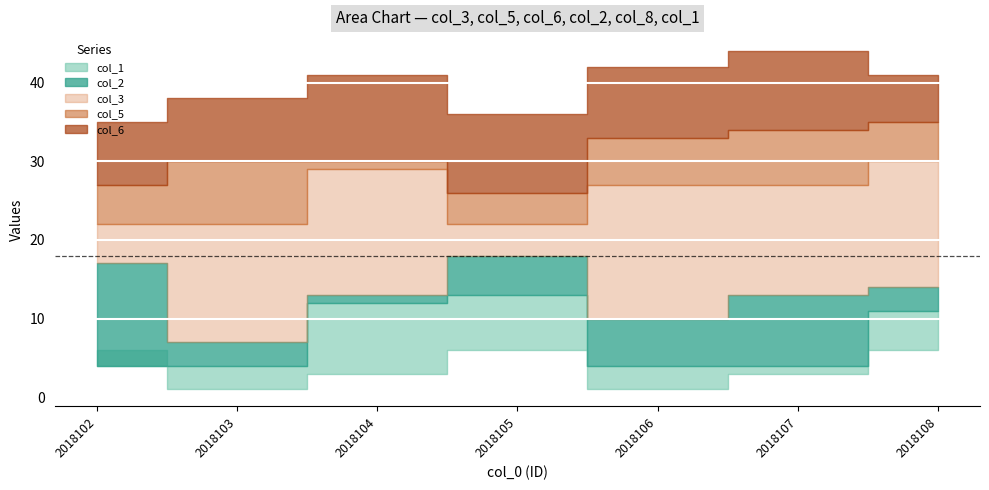

What is the value of the col_6 point at the 7th from the left?

35